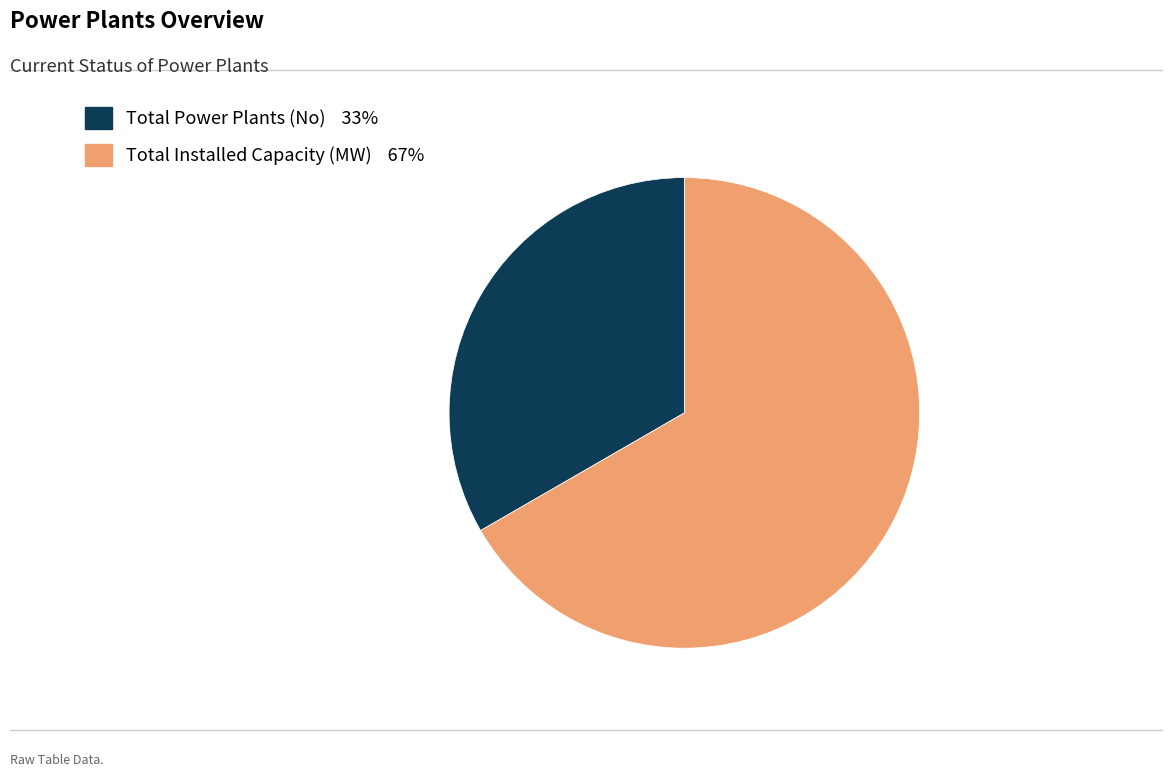

Which has a higher value, Total Power Plants (No) or Total Installed Capacity (MW)?

Total Installed Capacity (MW)